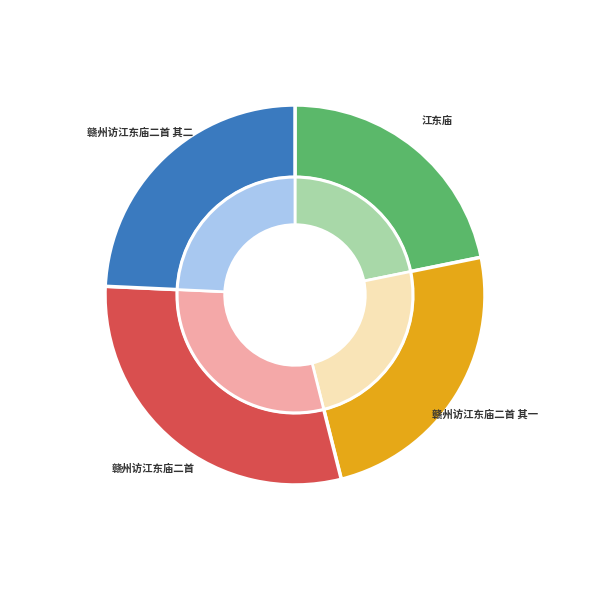

Count the number of slices in the pie.

4